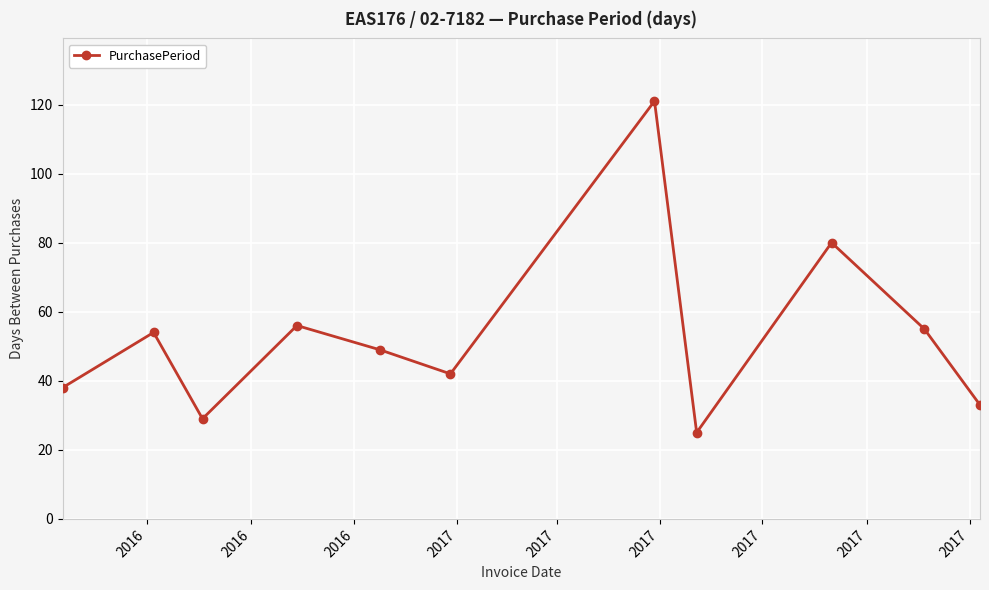

What is the minimum value shown in the chart?

25